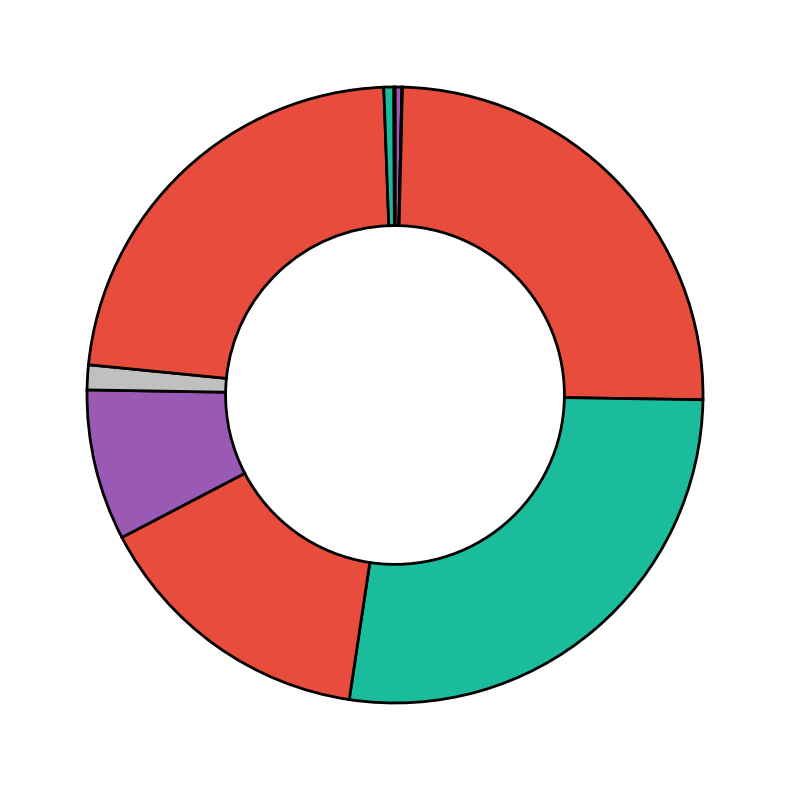

Does any single category account for the majority?

No